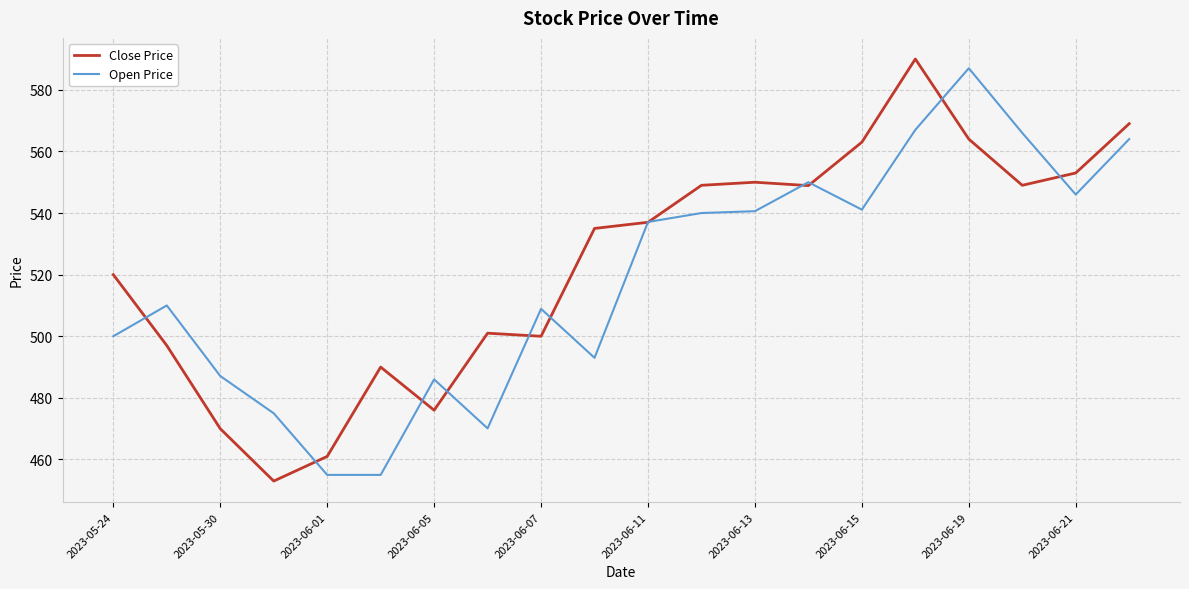

What is the maximum value shown in the chart?

590.0